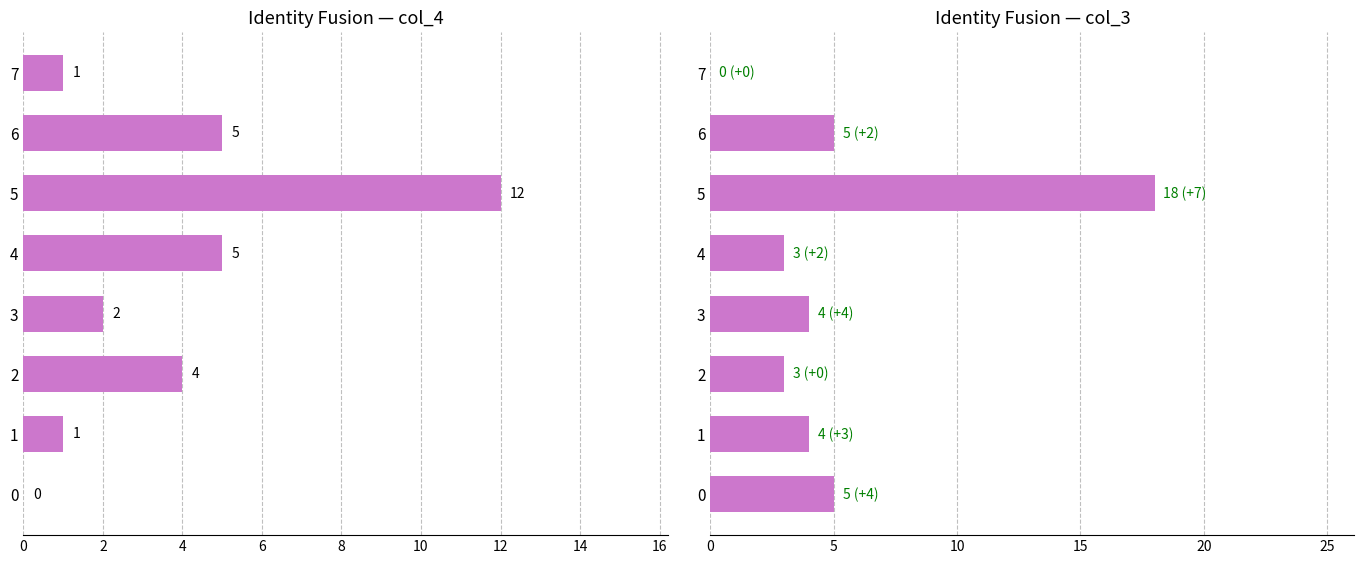

How many series are shown in this chart?

2